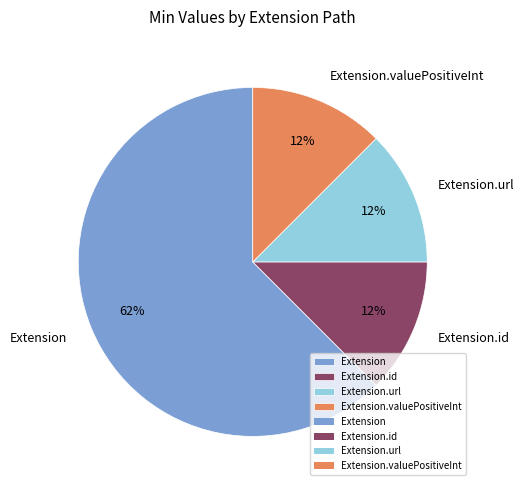

What is the largest slice in the pie chart?

Extension